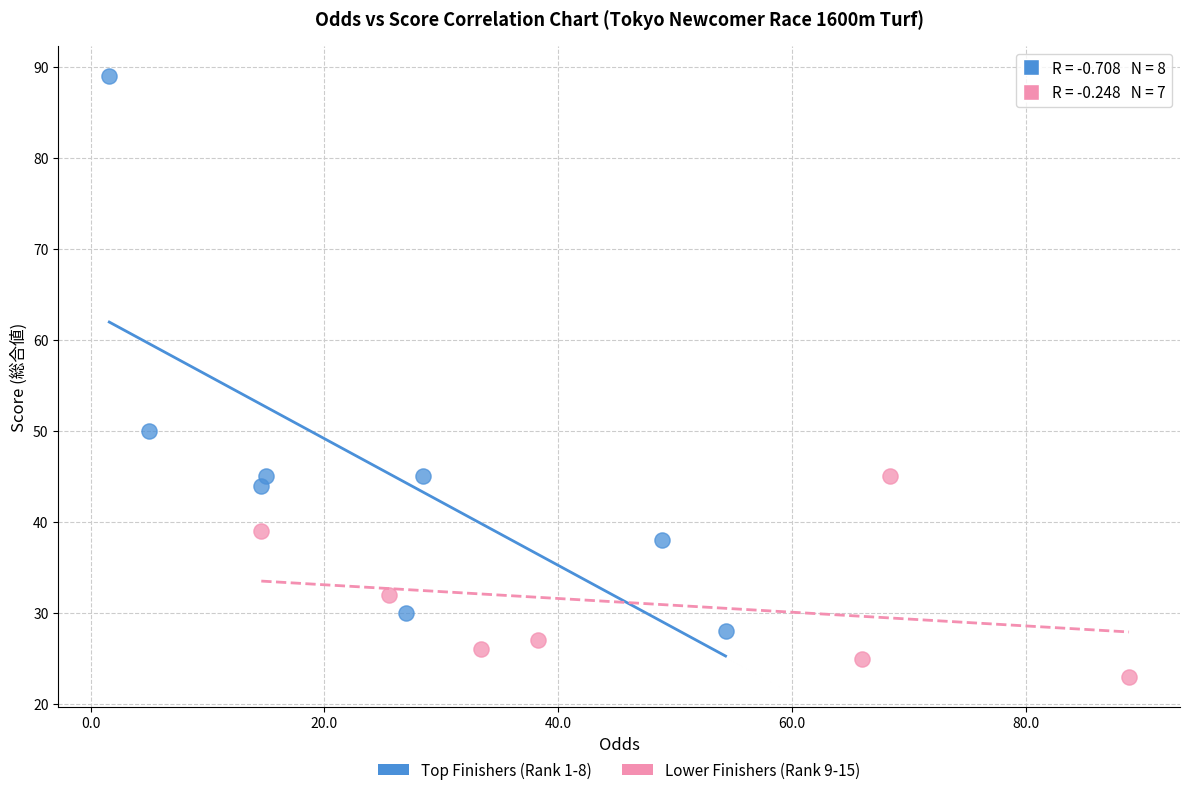

Which series reaches the minimum Y coordinate?

Lower Finishers (Rank 9-15)